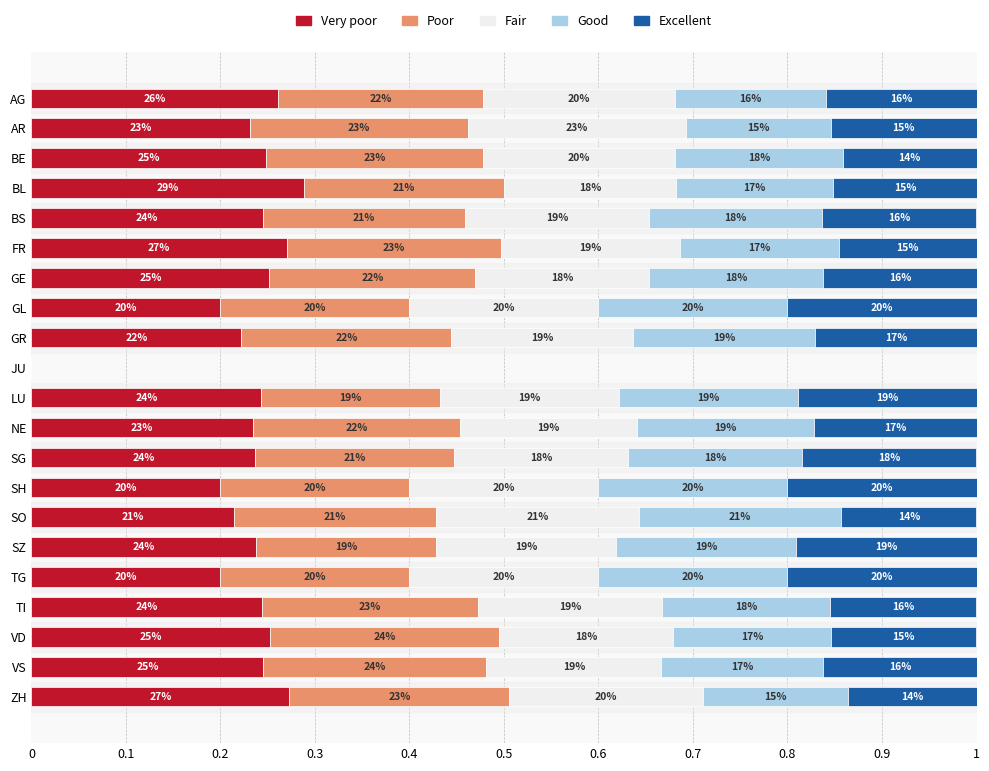

Reading left to right, extract all data points from this chart.

Very poor: 0.3	0.2	0.2	0.3	0.2	0.3	0.3	0.2	0.2	0.0	0.2	0.2	0.2	0.2	0.2	0.2	0.2	0.2	0.3	0.2	0.3
Poor: 0.2	0.2	0.2	0.2	0.2	0.2	0.2	0.2	0.2	0.0	0.2	0.2	0.2	0.2	0.2	0.2	0.2	0.2	0.2	0.2	0.2
Fair: 0.2	0.2	0.2	0.2	0.2	0.2	0.2	0.2	0.2	0.0	0.2	0.2	0.2	0.2	0.2	0.2	0.2	0.2	0.2	0.2	0.2
Good: 0.2	0.2	0.2	0.2	0.2	0.2	0.2	0.2	0.2	0.0	0.2	0.2	0.2	0.2	0.2	0.2	0.2	0.2	0.2	0.2	0.2
Excellent: 0.2	0.2	0.1	0.2	0.2	0.1	0.2	0.2	0.2	0.0	0.2	0.2	0.2	0.2	0.1	0.2	0.2	0.2	0.2	0.2	0.1